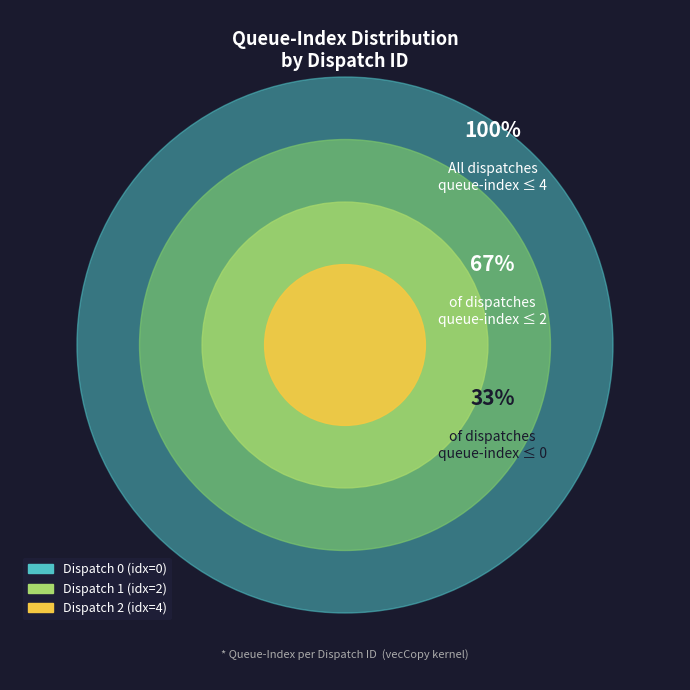

Rank the categories by value from highest to lowest.

Dispatch 2, Dispatch 1, Dispatch 0